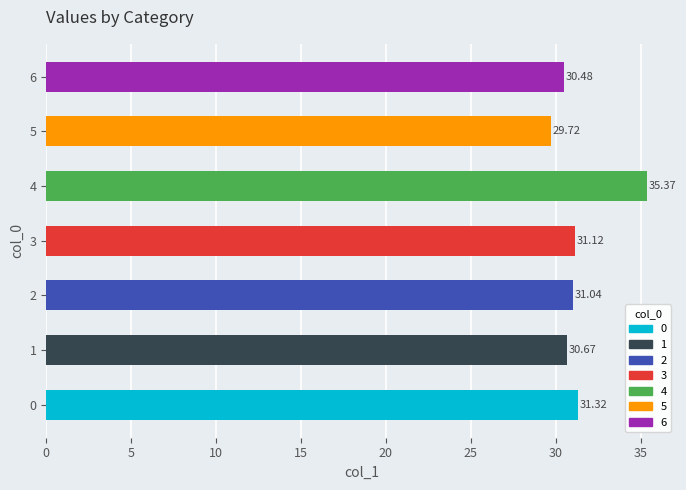

At which category does the chart reach its peak across all series?

4